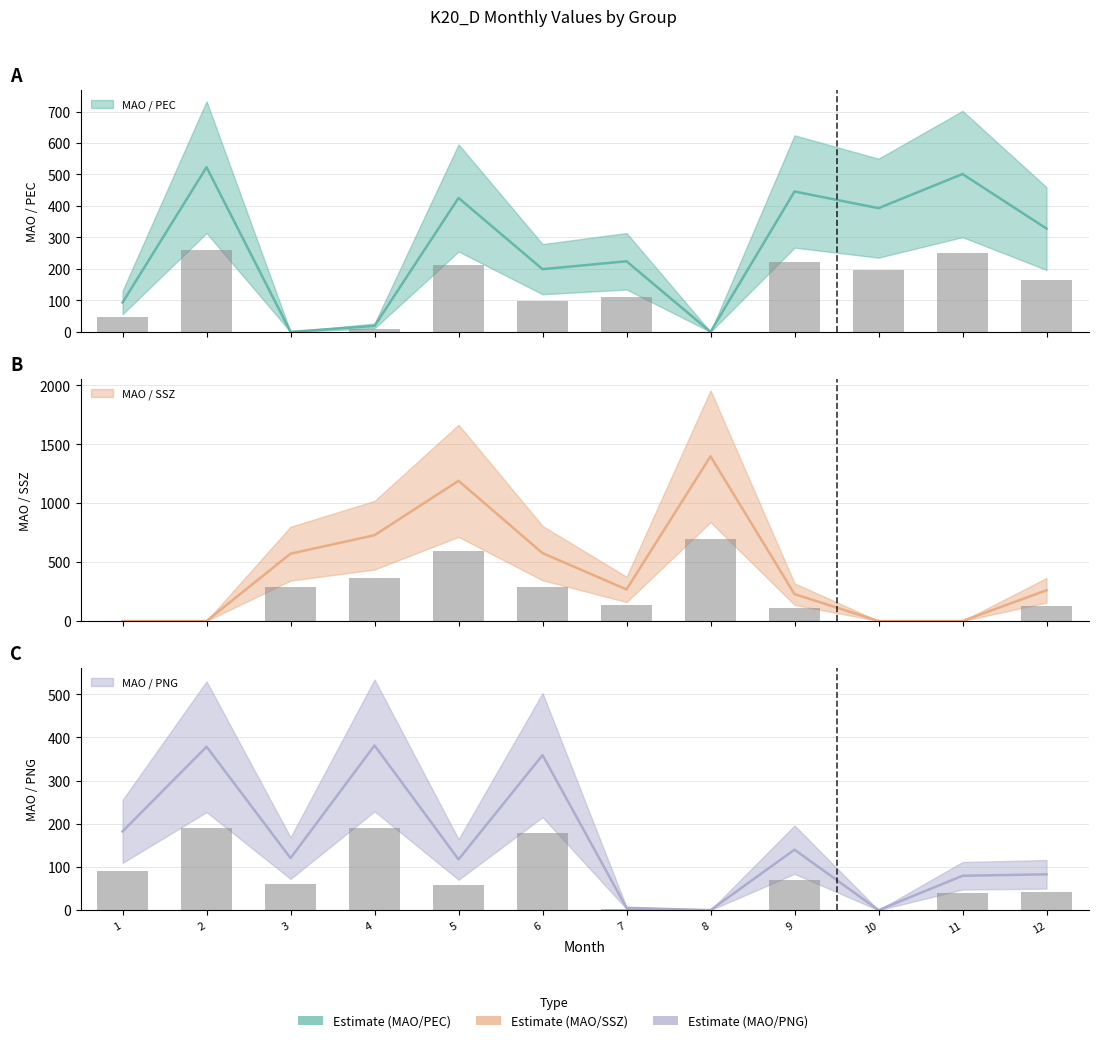

Is the value of MAO_SSZ_K20_D at 8 greater than the value of MAO_PEC_K20_D at 2?

Yes